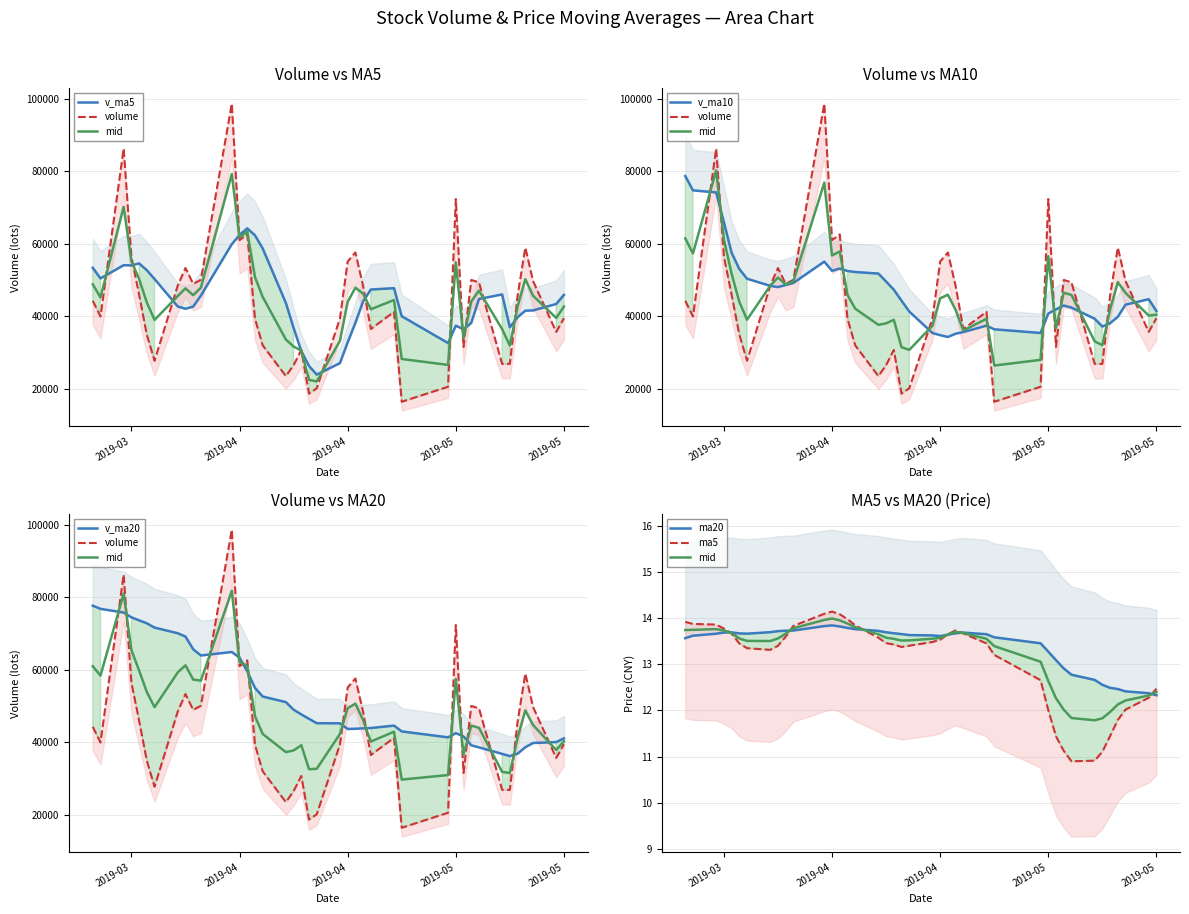

What is the difference between the maximum and minimum values in the volume series?

82321.0